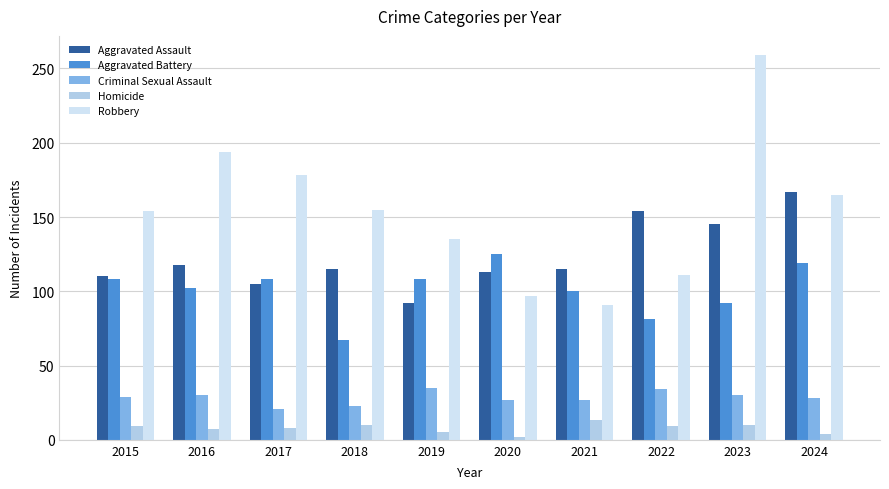

What is the value of the Homicide bar at the 2nd from the left?

7